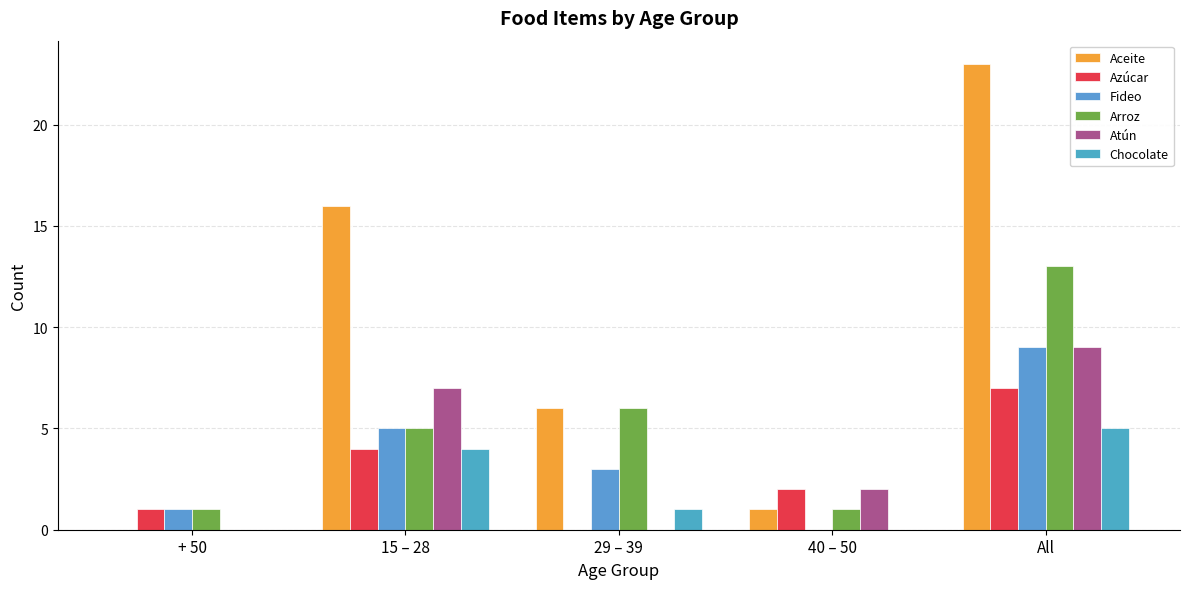

True or false: Azúcar has a value of 1 at 40 – 50.

False